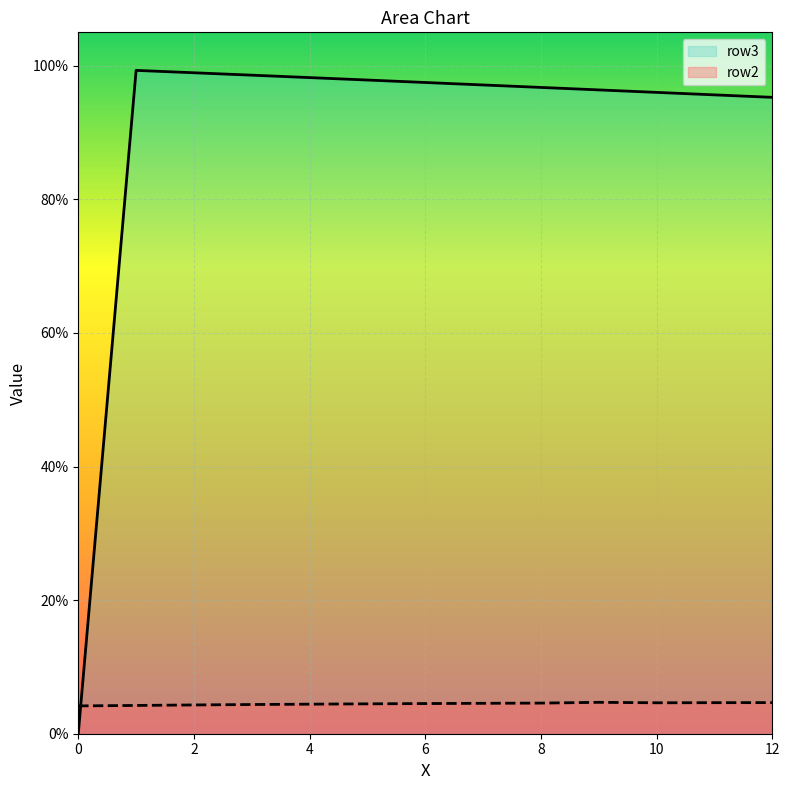

How many interior local valleys does the row2 series have?

1